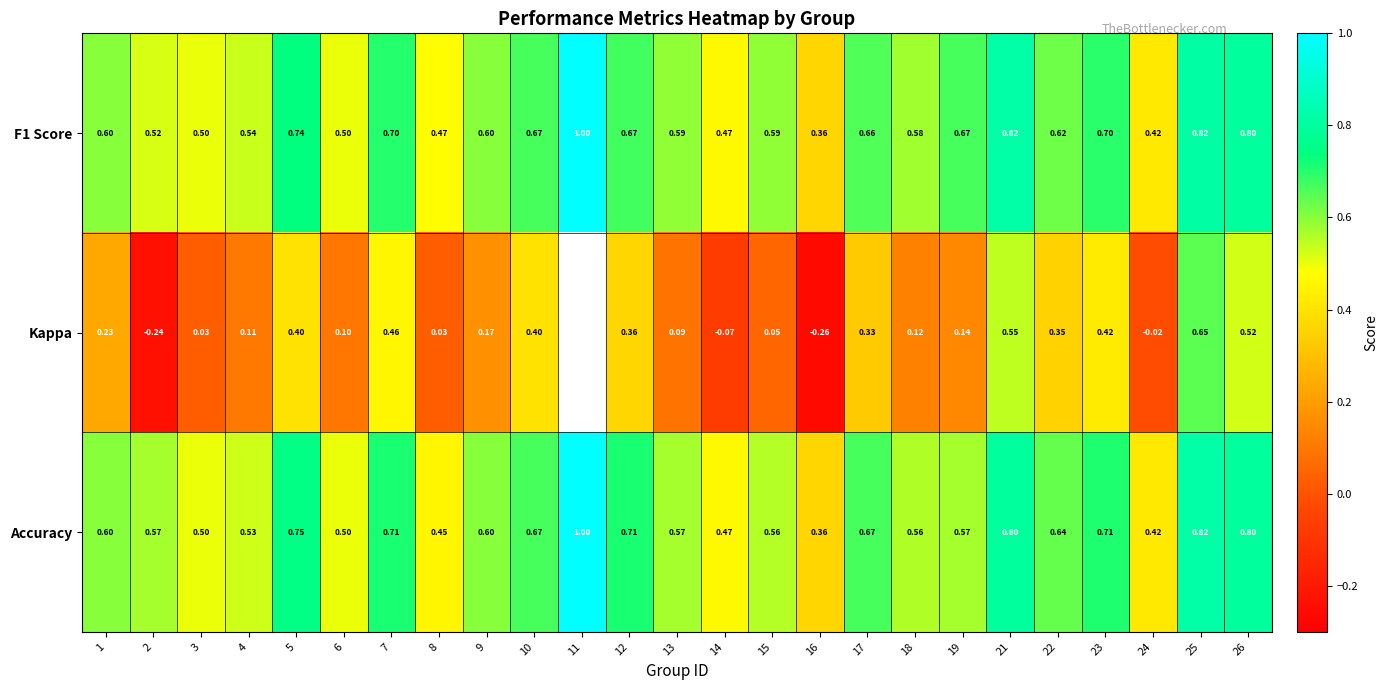

What is the total value across all series at 2?

0.9